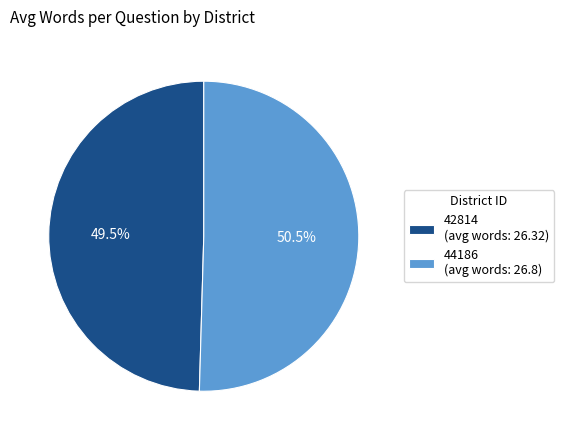

True or false: 44186 accounts for 40% of the total.

False